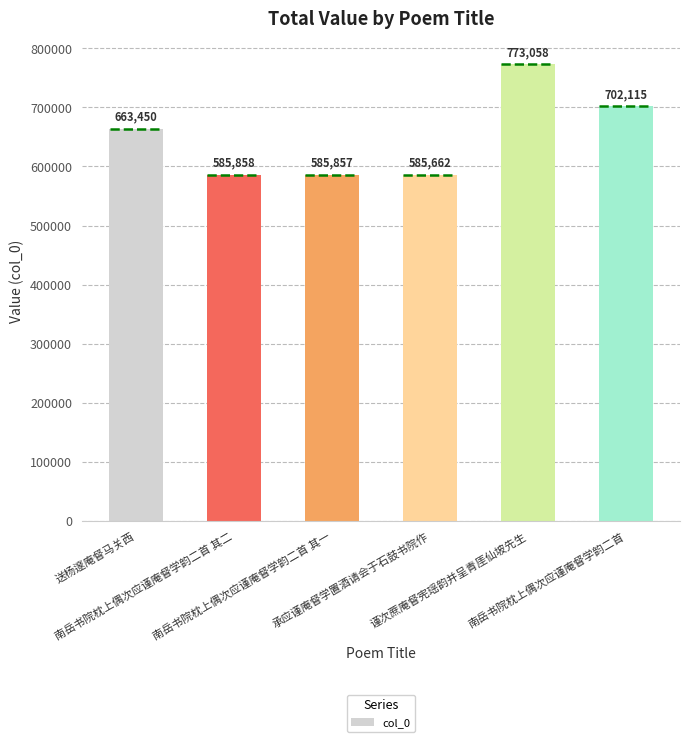

List the labels in order of value, smallest first.

承应谨庵督学置酒请会于石鼓书院作, 南岳书院枕上偶次应谨庵督学韵二首 其一, 南岳书院枕上偶次应谨庵督学韵二首 其二, 送杨邃庵督马关西, 南岳书院枕上偶次应谨庵督学韵二首, 谨次蔗庵督宪瑶韵并呈青厓仙坡先生